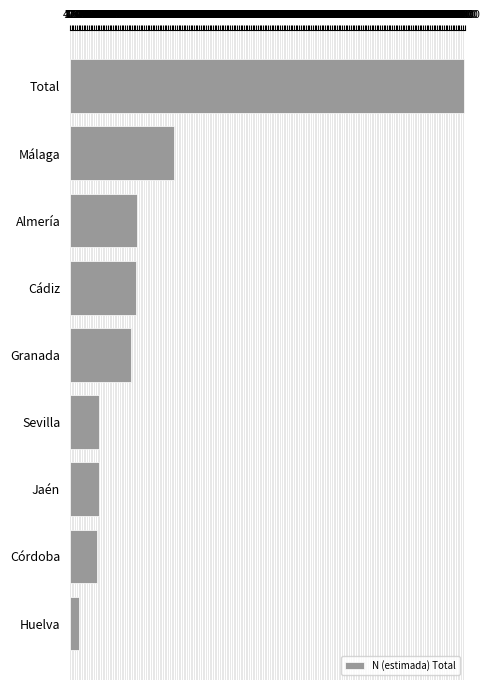

What is the sum of all values?

182653